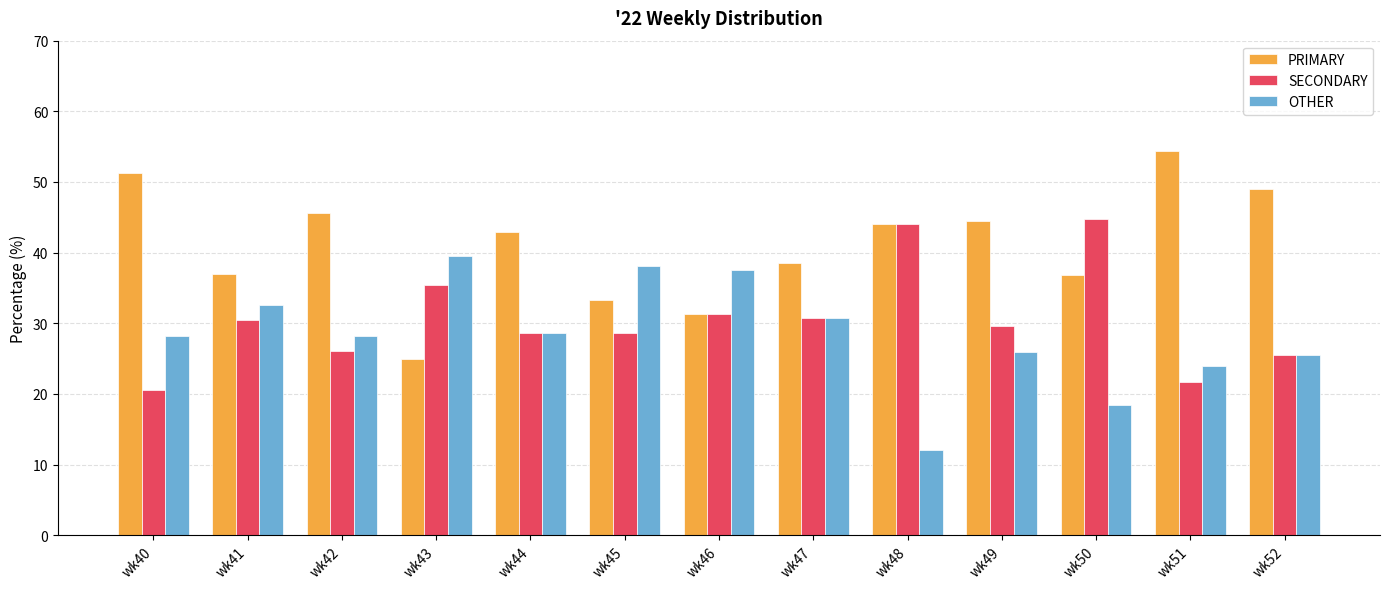

Rank the series by their average value, from highest to lowest.

PRIMARY, SECONDARY, OTHER